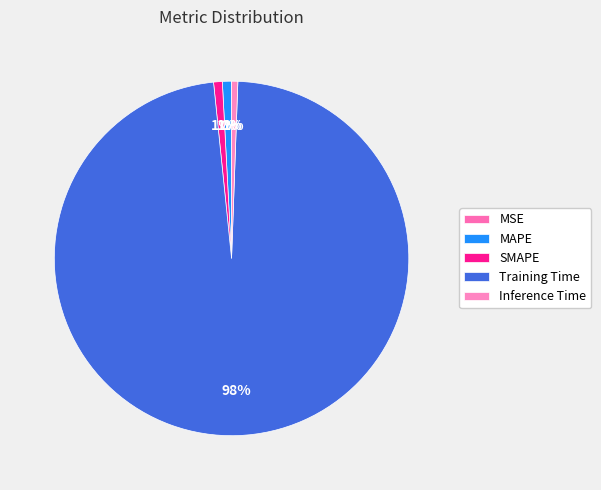

What percentage do MSE and Training Time together represent?

97.8%